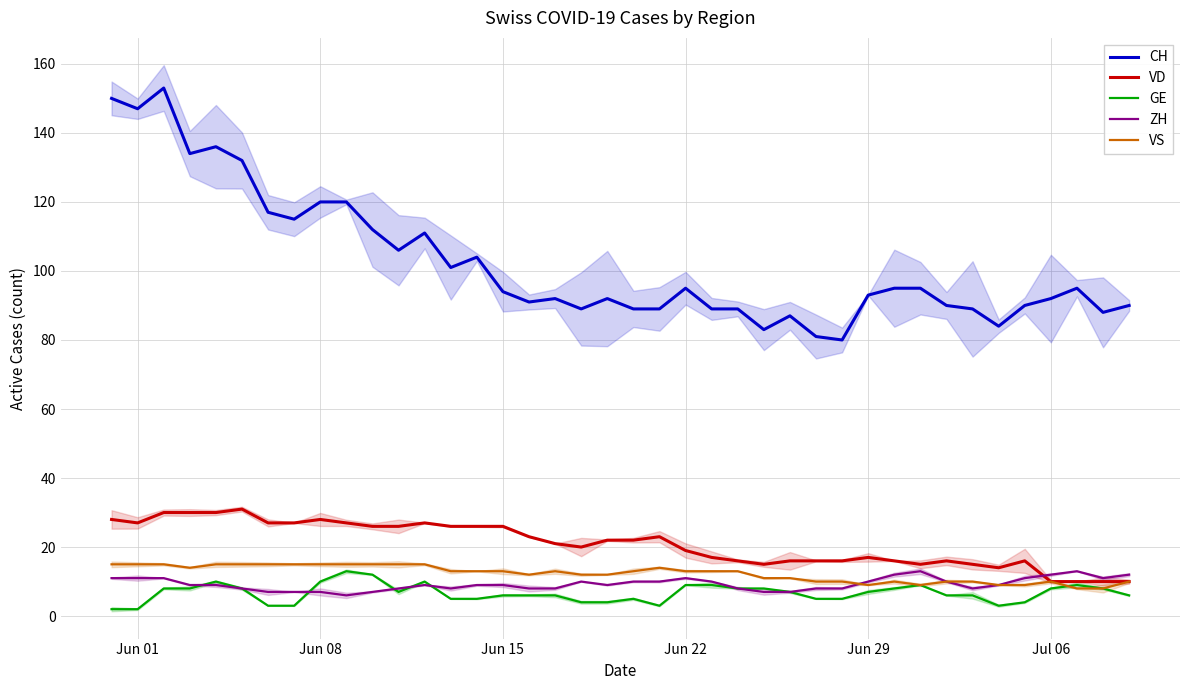

True or false: ZH has more than 2 interior local peaks.

True